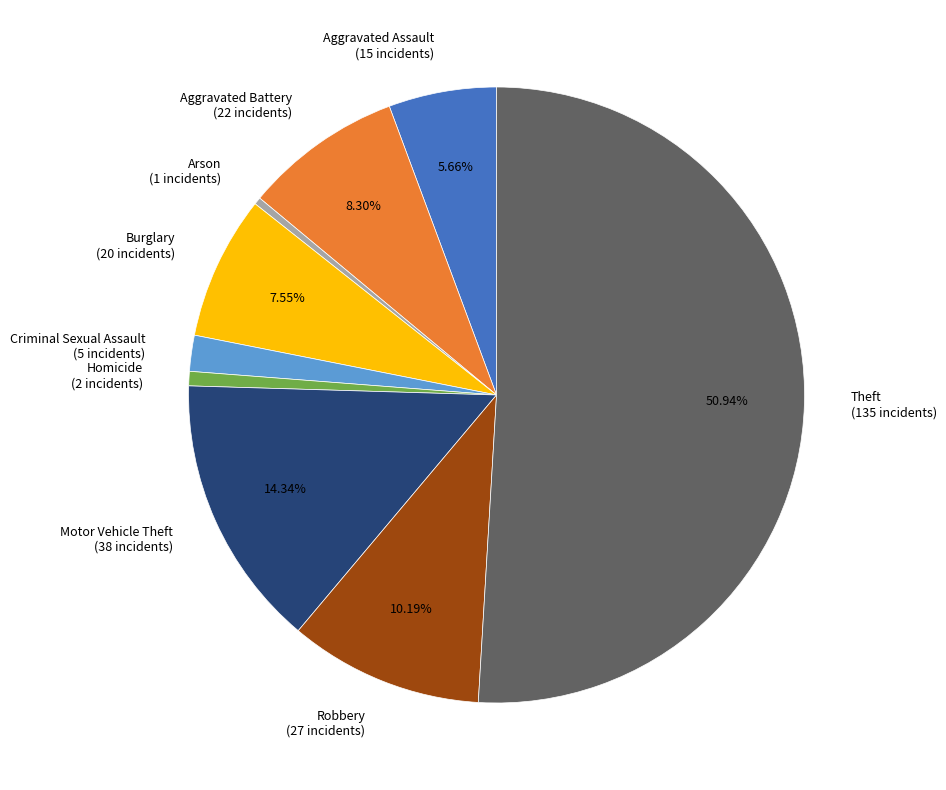

Which slice represents more than half of the pie?

Theft